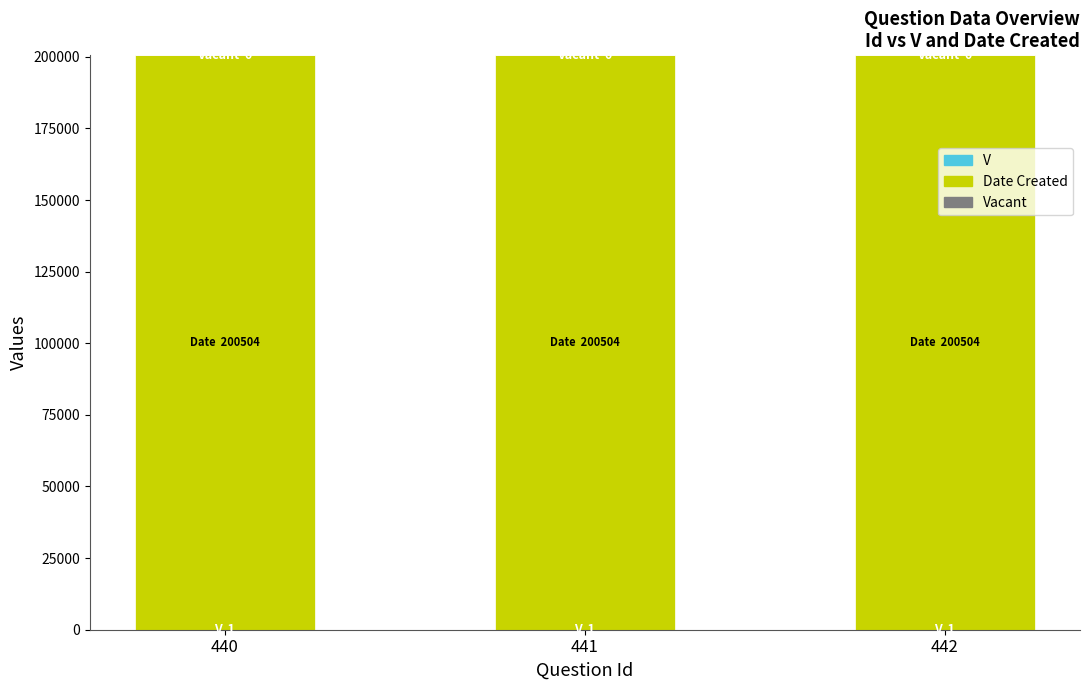

At 440, list the series in order from largest to smallest.

Date Created, V, Vacant